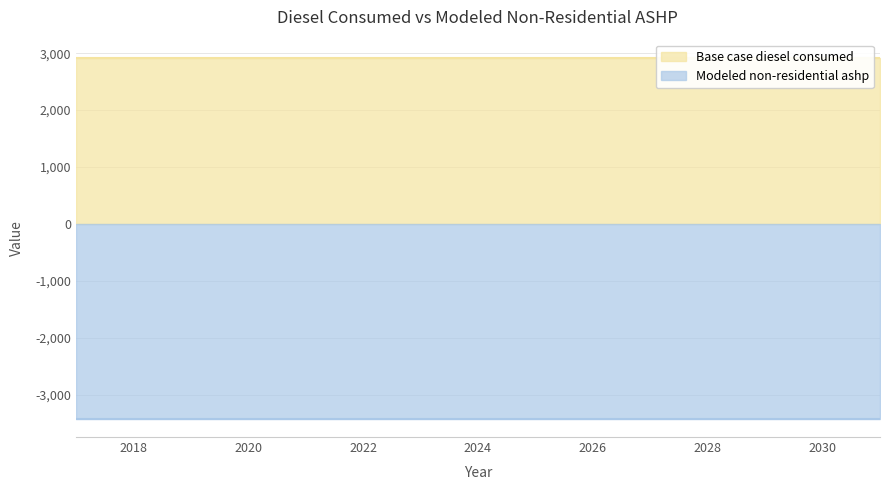

How many lines are shown in the chart?

2